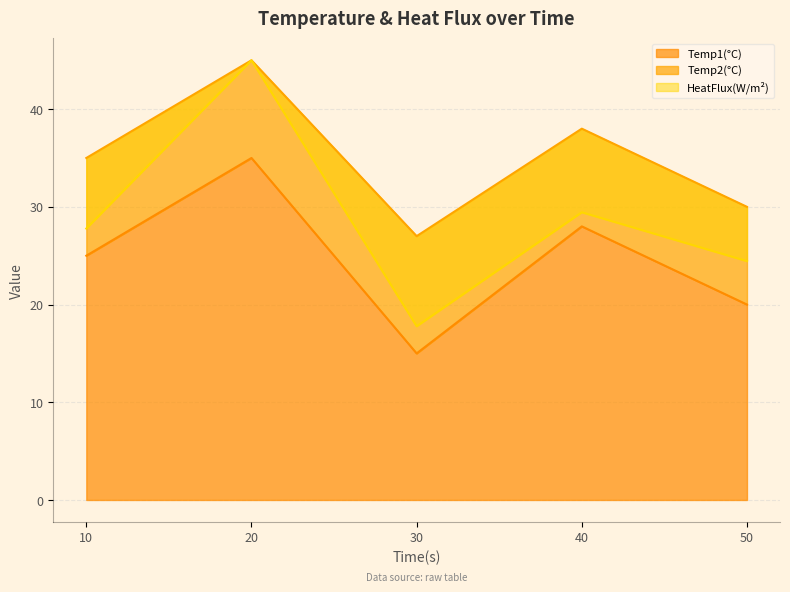

What is the highest value of the Temp1(°C) series?

35